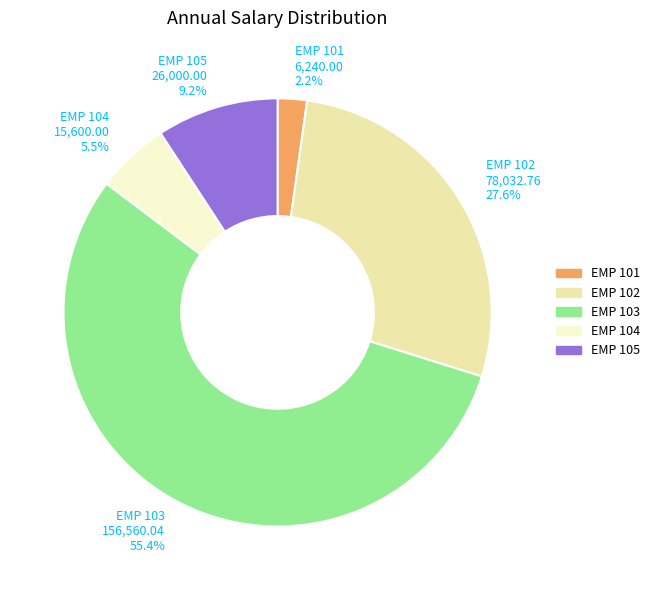

To the nearest percent, what is the difference between the largest and smallest slice percentages?

53%